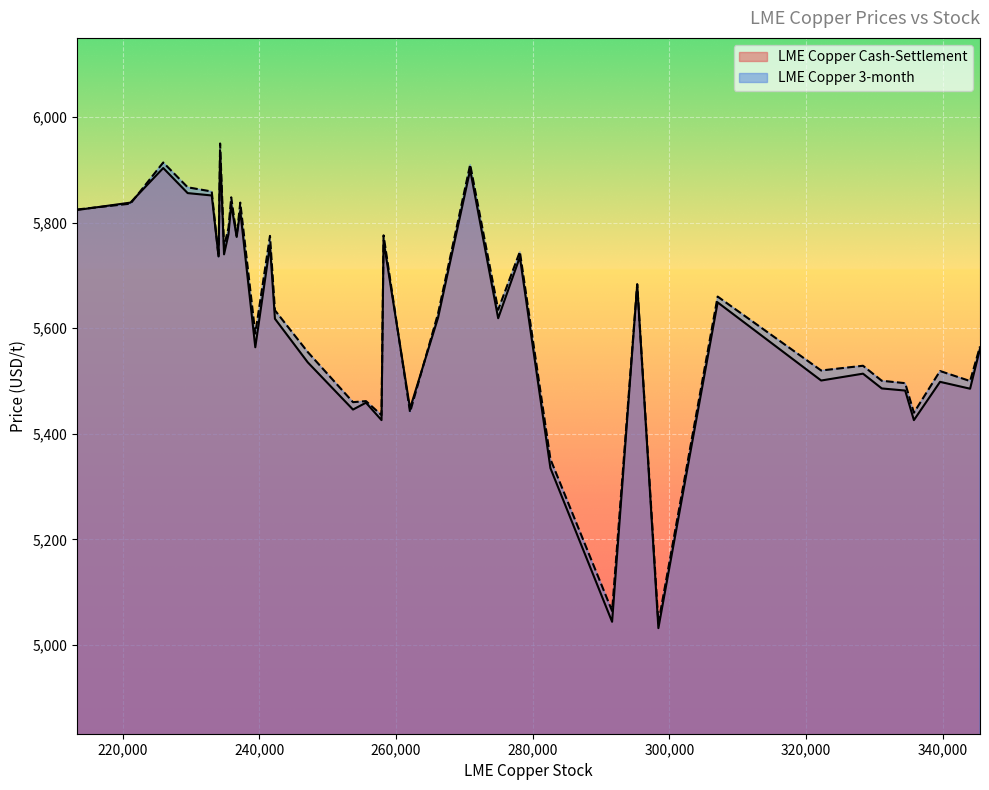

The value of LME Copper 3-month at 235475 is 5790.0. True or false?

True